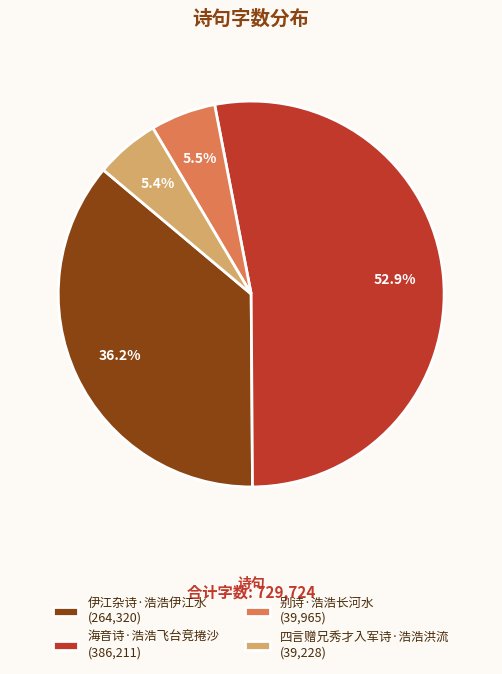

Is the sum of 海音诗·浩浩飞台竞捲沙 and 伊江杂诗·浩浩伊江水 greater than half?

Yes